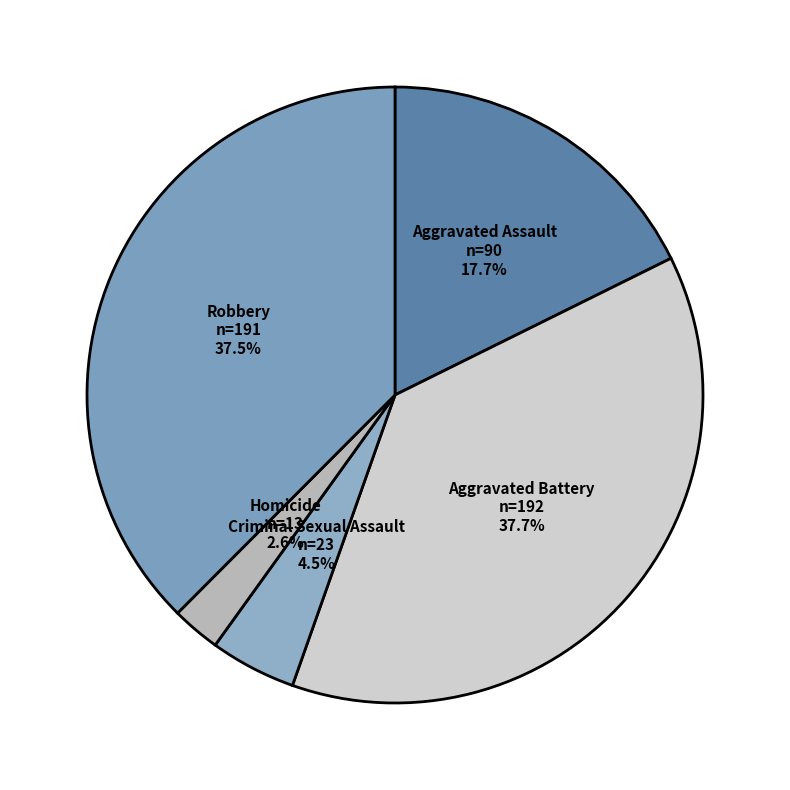

To the nearest percent, what percentage of the pie is Aggravated Battery?

38%